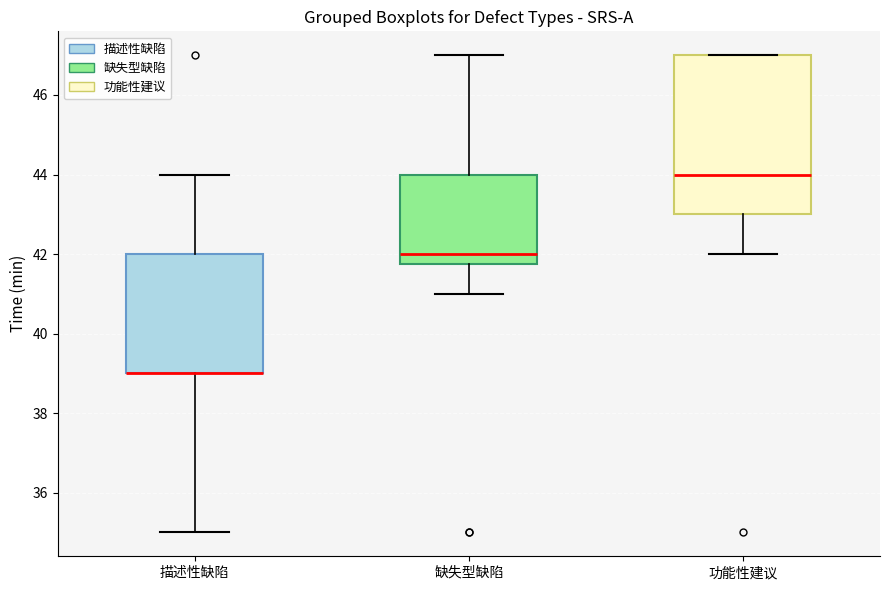

Reading left to right, transcribe this box plot: for each box, give where its median line is, the range the box spans, and where its two whiskers end, as read against the y-axis. The values are not printed on the chart, so give them approximately, as read against the axis.

描述性缺陷: median 39.0 (drawn on the box's lower edge), box 39.0 to 42.0, whiskers 35.0 to 44.0
缺失型缺陷: median 42.0, box 41.8 to 44.0, whiskers 41.0 to 47.0
功能性建议: median 44.0, box 43.0 to 47.0, whiskers 42.0 to 47.0